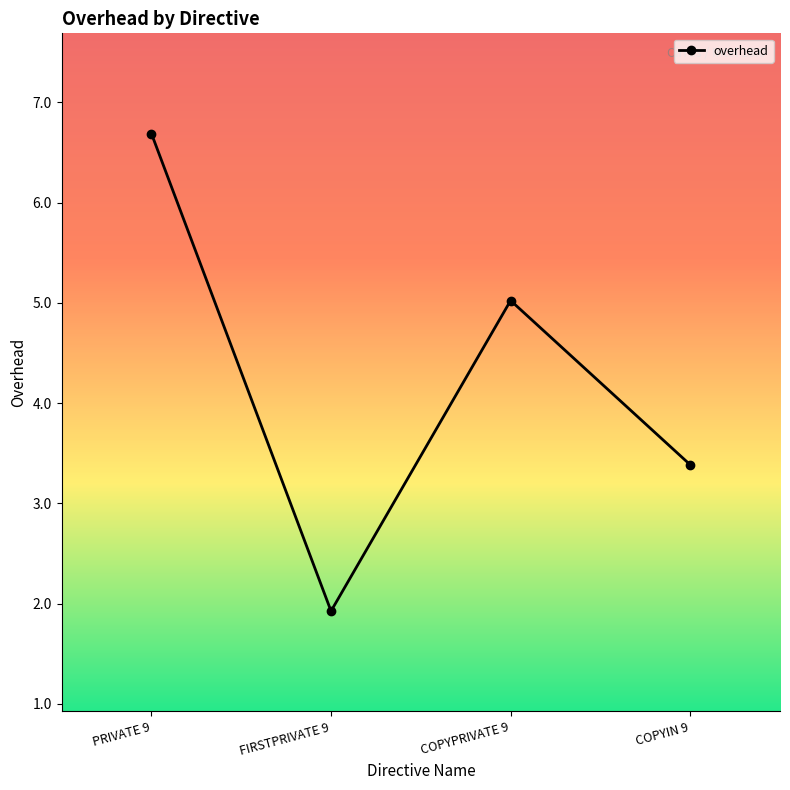

List the labels in order of value, smallest first.

FIRSTPRIVATE 9, COPYIN 9, COPYPRIVATE 9, PRIVATE 9